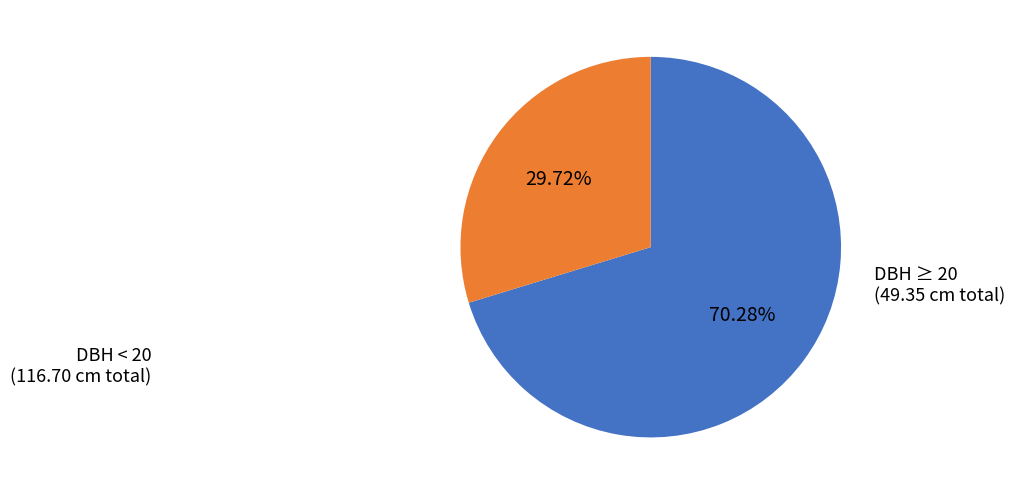

Count the number of slices in the pie.

2